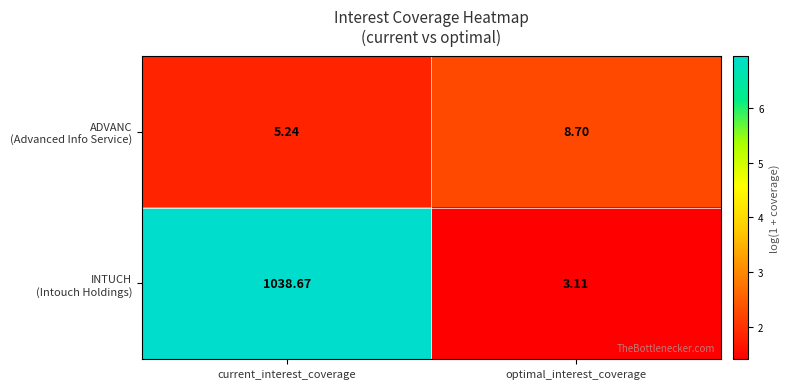

How many data points does each series have?

2